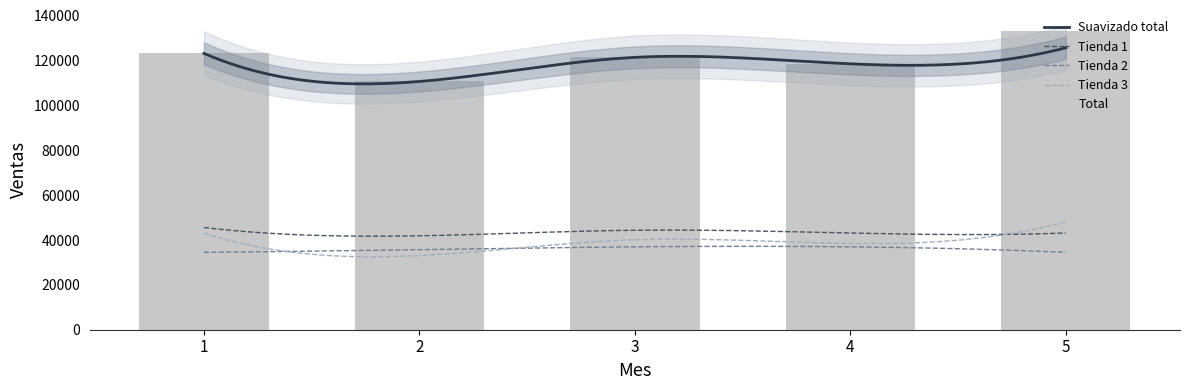

Rank the series by their maximum value, from lowest to highest.

Tienda 2, Tienda 1, Tienda 3, Total